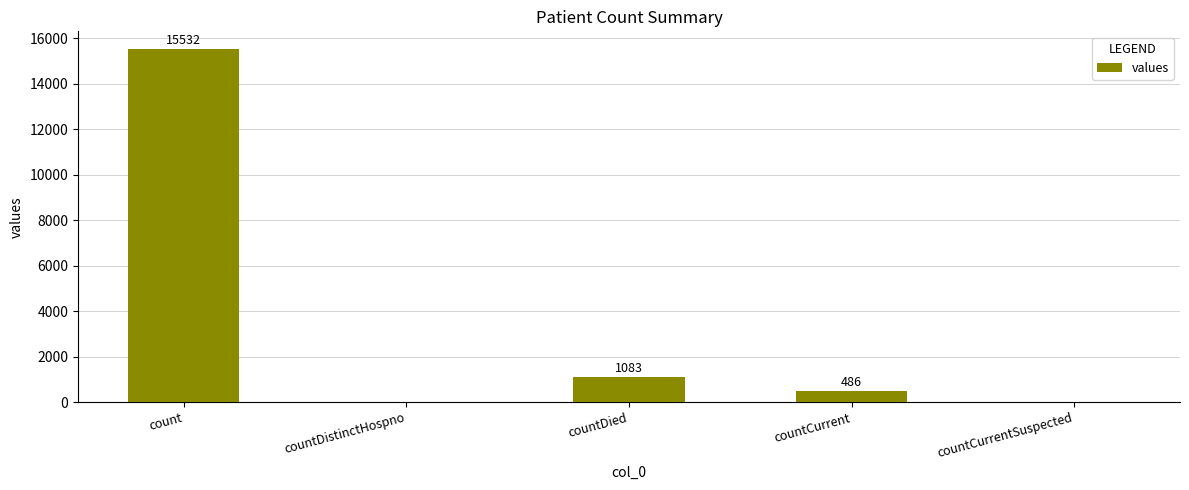

What is the maximum value shown in the chart?

15532